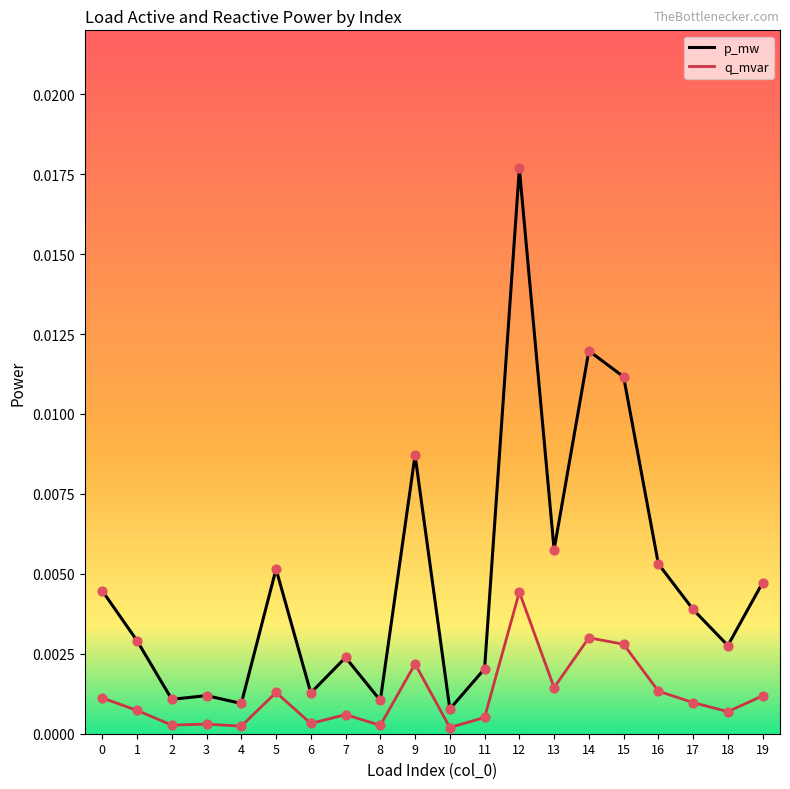

True or false: p_mw and q_mvar cross at least once.

False